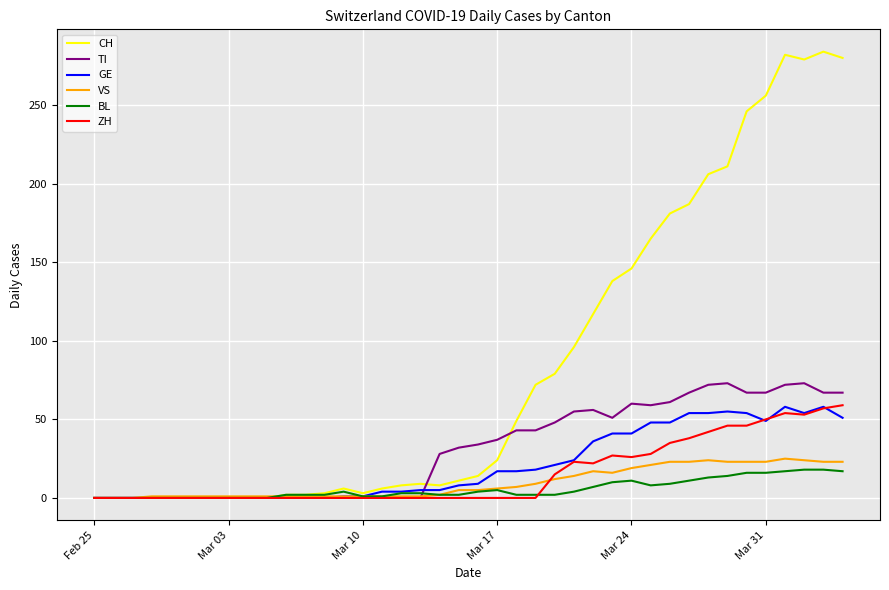

Which series has the largest total across all categories?

CH